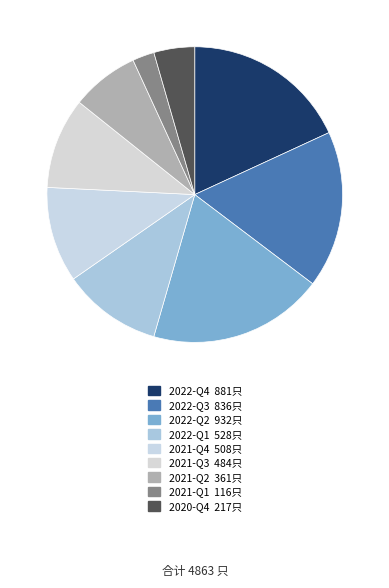

How many segments does this pie chart have?

9